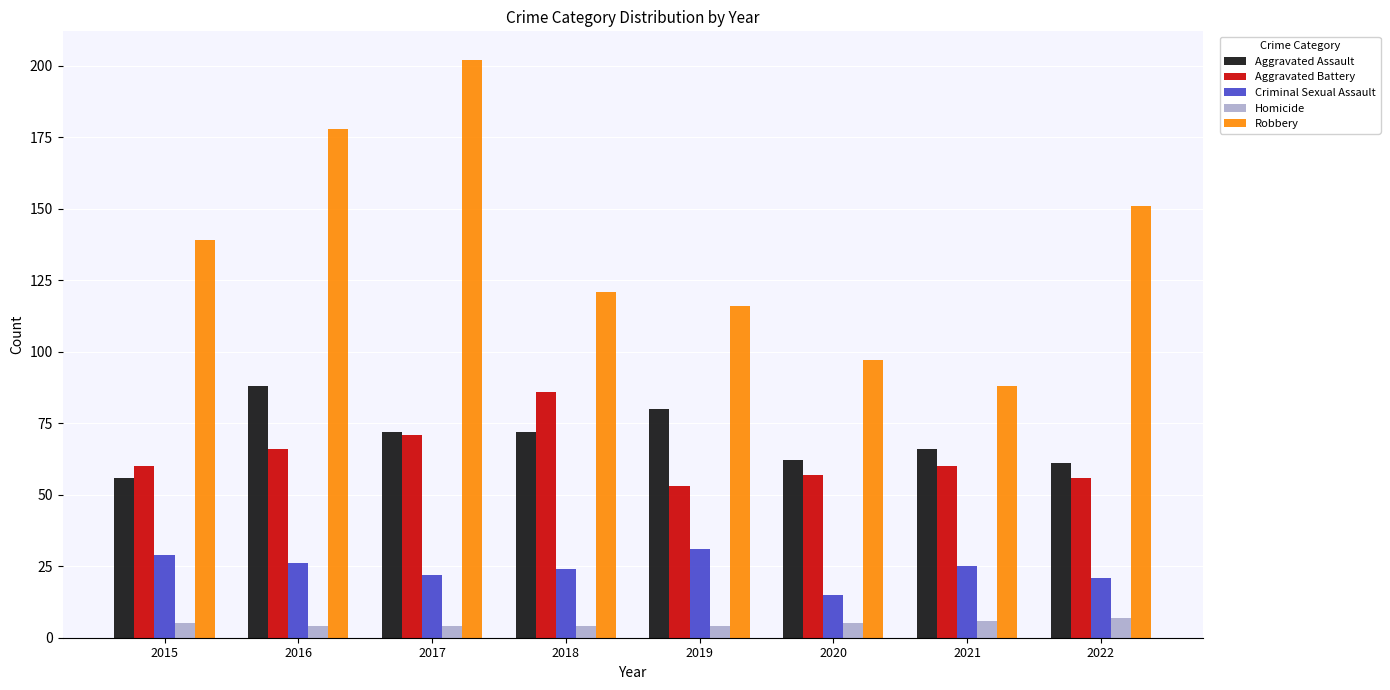

What is the value of the Criminal Sexual Assault bar at the 2nd from the left?

26